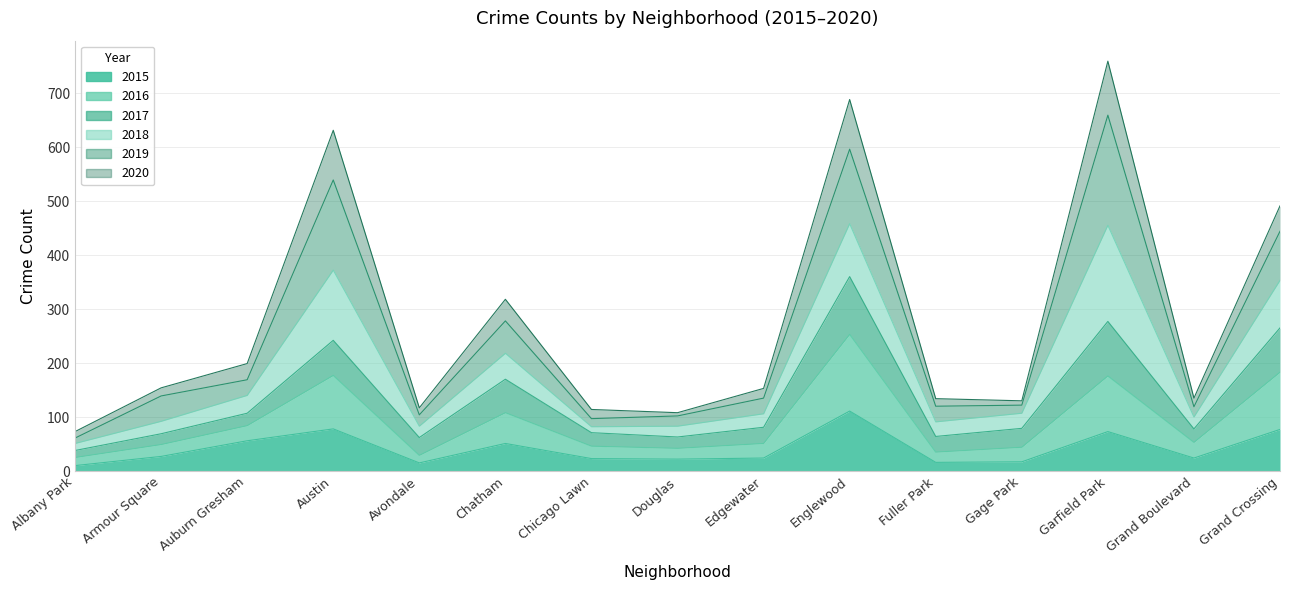

Rank the categories by 2015 value from highest to lowest.

Englewood, Austin, Grand Crossing, Garfield Park, Auburn Gresham, Chatham, Armour Square, Edgewater, Grand Boulevard, Chicago Lawn, Douglas, Gage Park, Fuller Park, Avondale, Albany Park